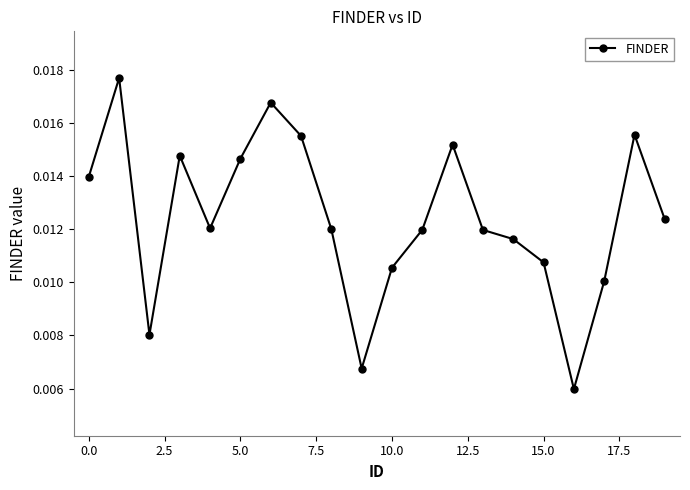

How many points are higher than both their immediate neighbors (excluding endpoints)?

5